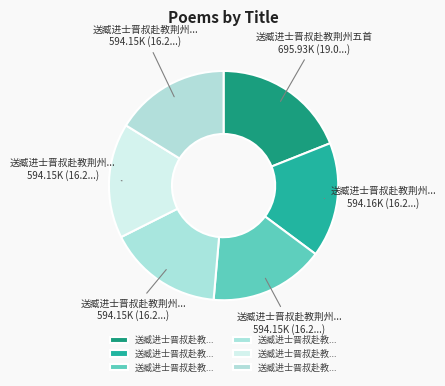

To the nearest percent, what is the average slice percentage?

17%